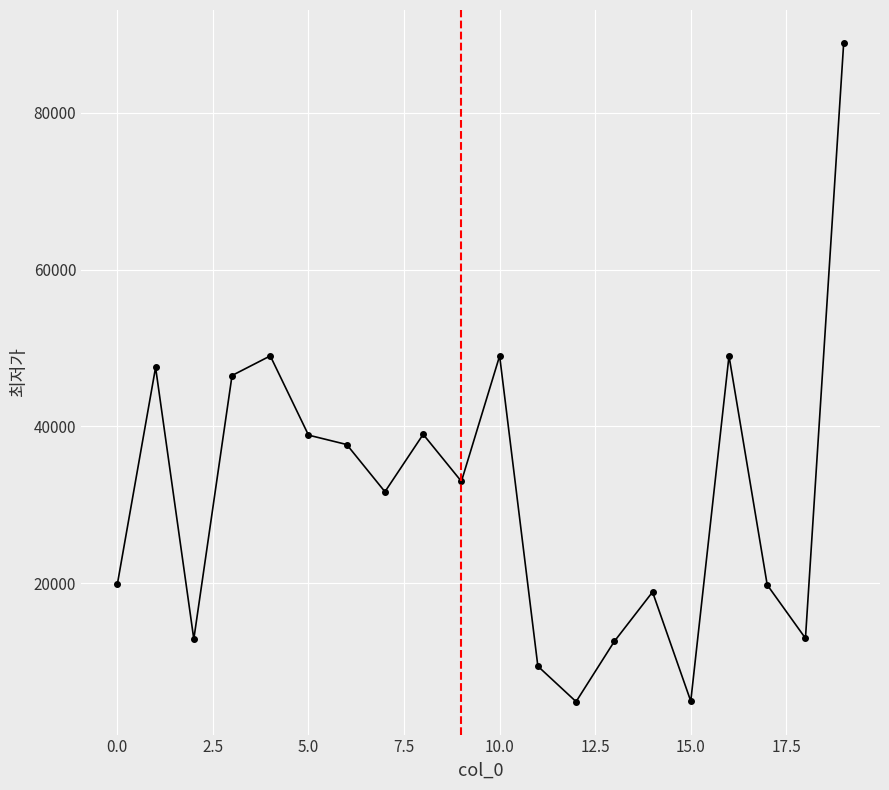

What is the value of the 6th point from the left?

38900